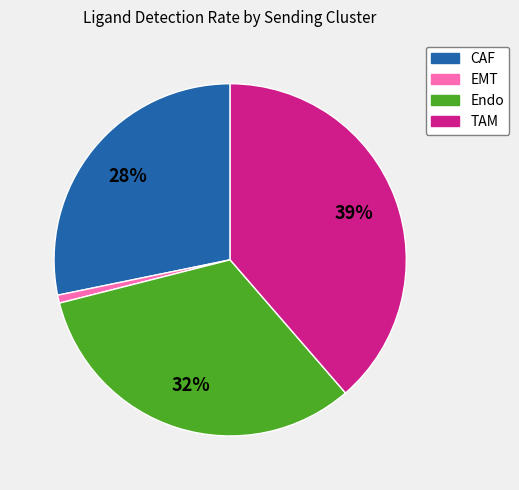

Rank the categories by value from highest to lowest.

TAM, Endo, CAF, EMT